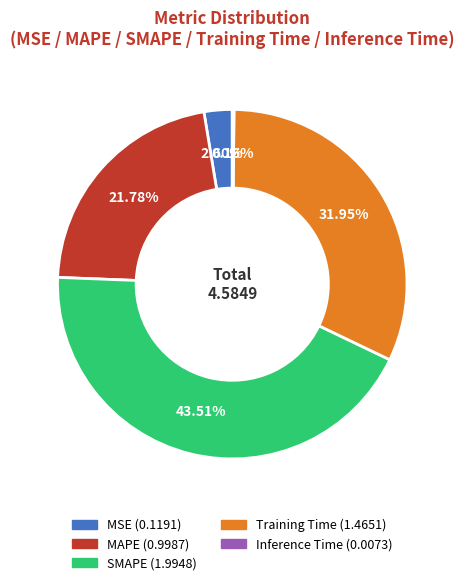

Which category has the biggest portion of the pie?

SMAPE